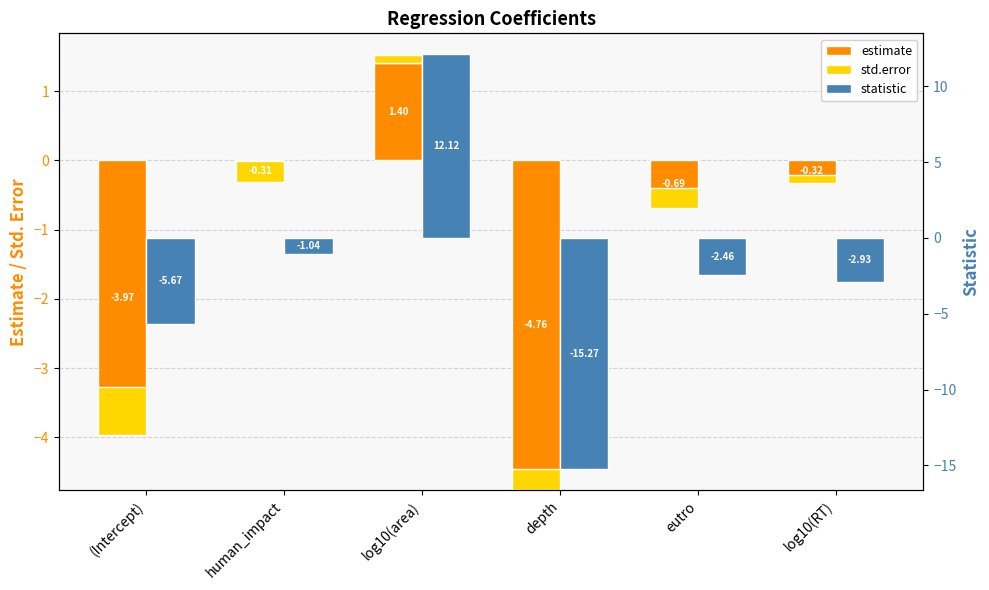

How many values in statistic are below zero?

5